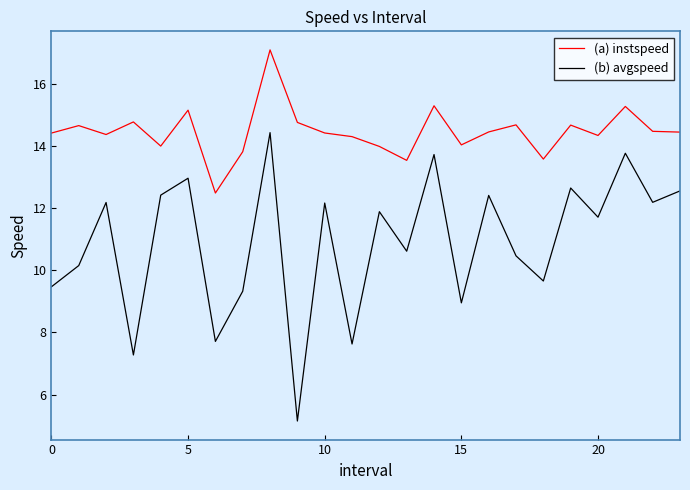

Which series has the largest total across all categories?

(a) instspeed